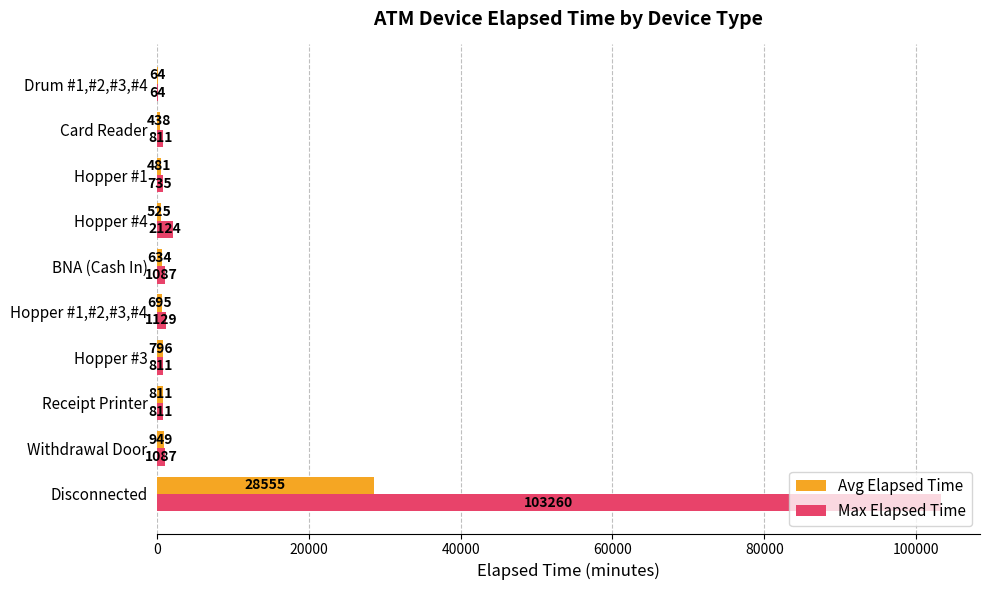

What is the sum of all Max Elapsed Time values?

111919.0